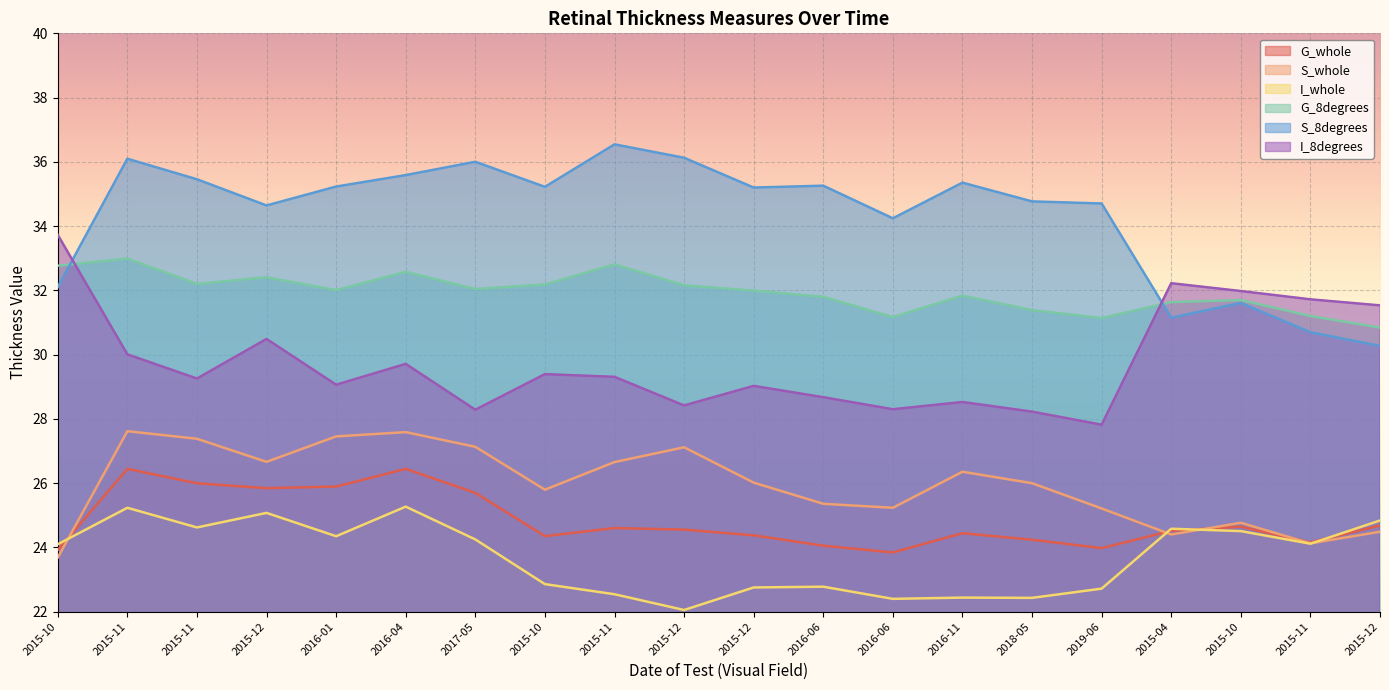

What are all the series names shown in the legend?

G_whole, S_whole, I_whole, G_8degrees, S_8degrees, I_8degrees